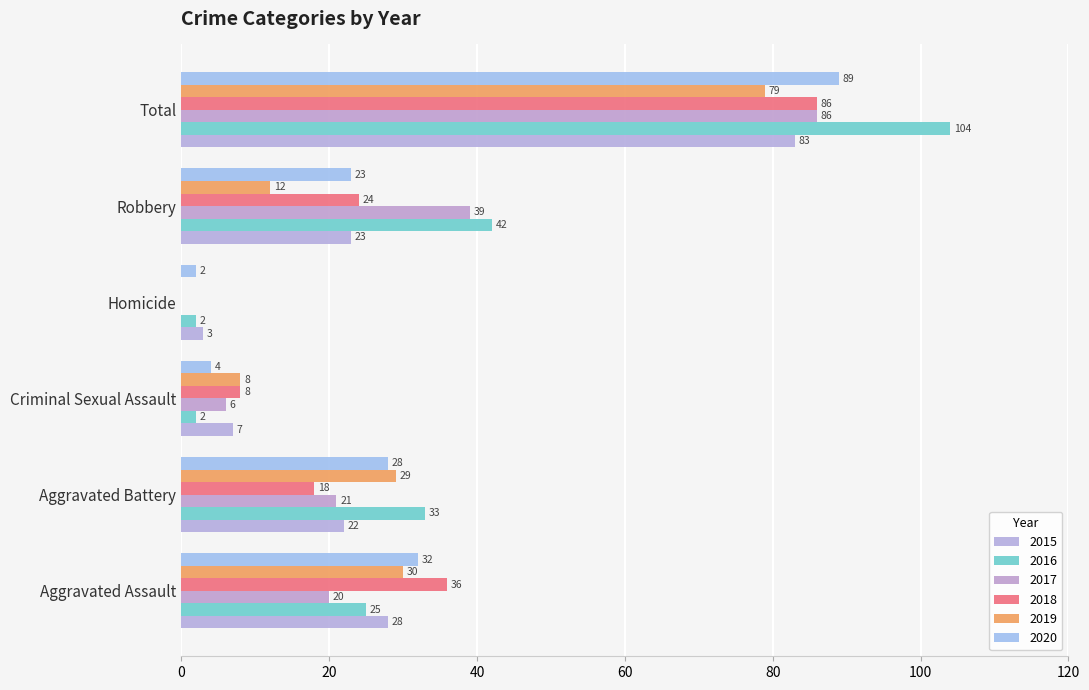

Reading left to right, transcribe all the data shown in this chart.

2015: 28	22	7	3	23	83
2016: 25	33	2	2	42	104
2017: 20	21	6	0	39	86
2018: 36	18	8	0	24	86
2019: 30	29	8	0	12	79
2020: 32	28	4	2	23	89